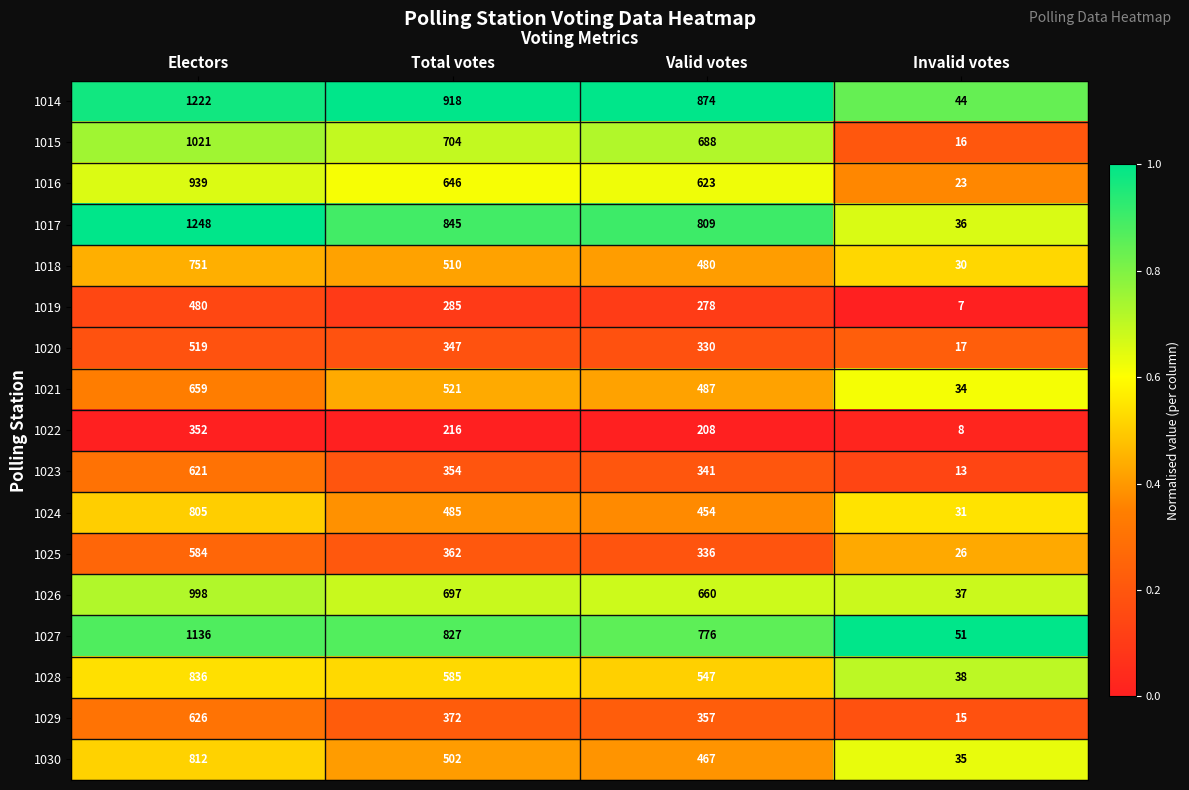

What is the highest value of the 1026 series?

998